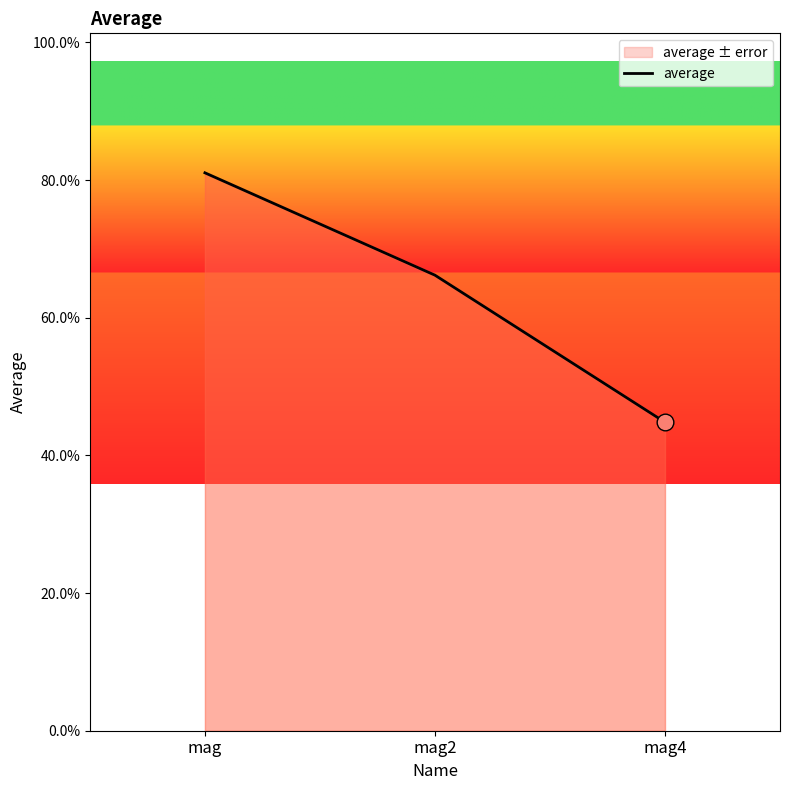

The value at mag2 is 0.7. True or false?

True